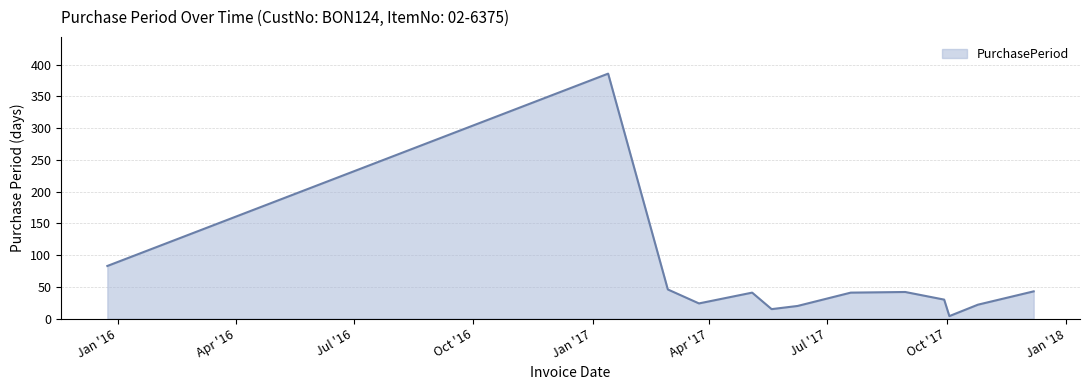

How many values are below 41?

6